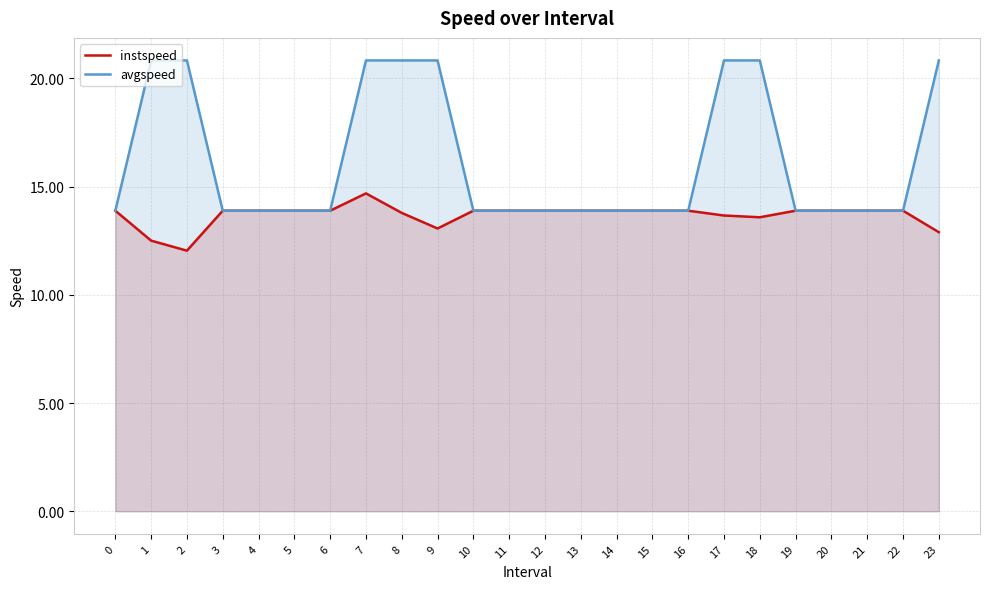

How many data points in instspeed are less than 13?

3